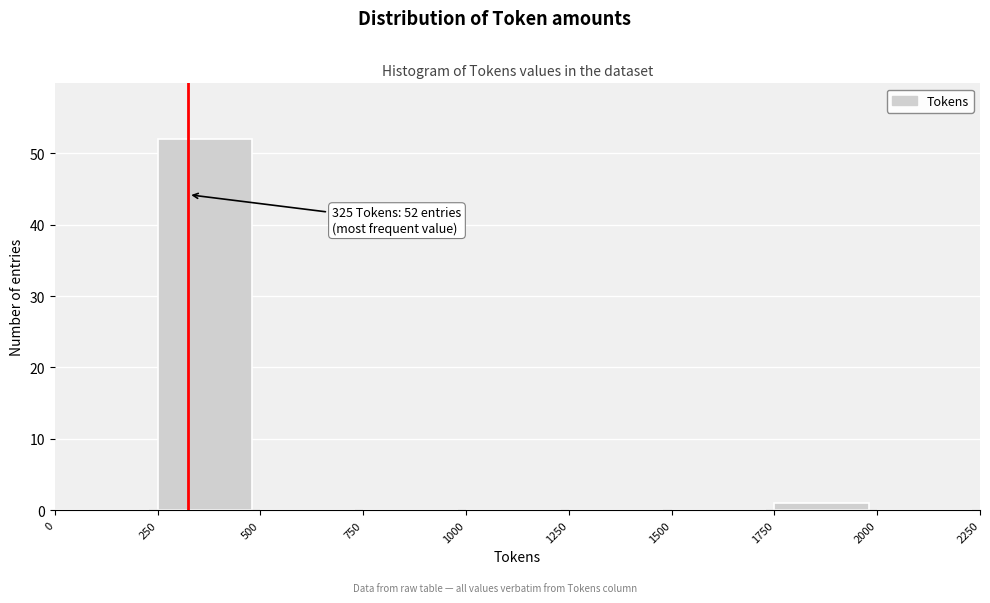

Which range on the x-axis has the tallest bar?

250 to 500